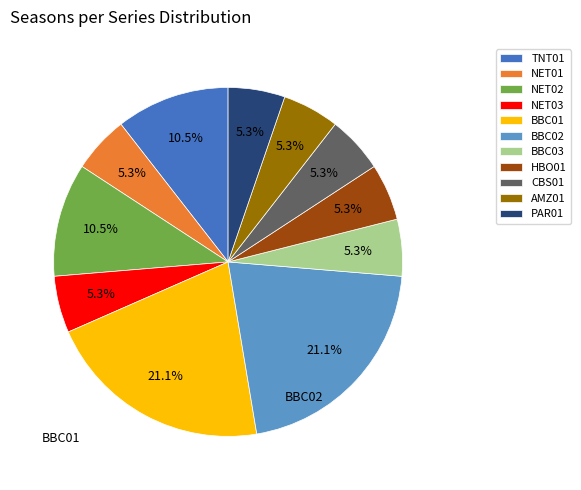

Approximately how many times larger is the value at NET02 compared to BBC03?

2.0